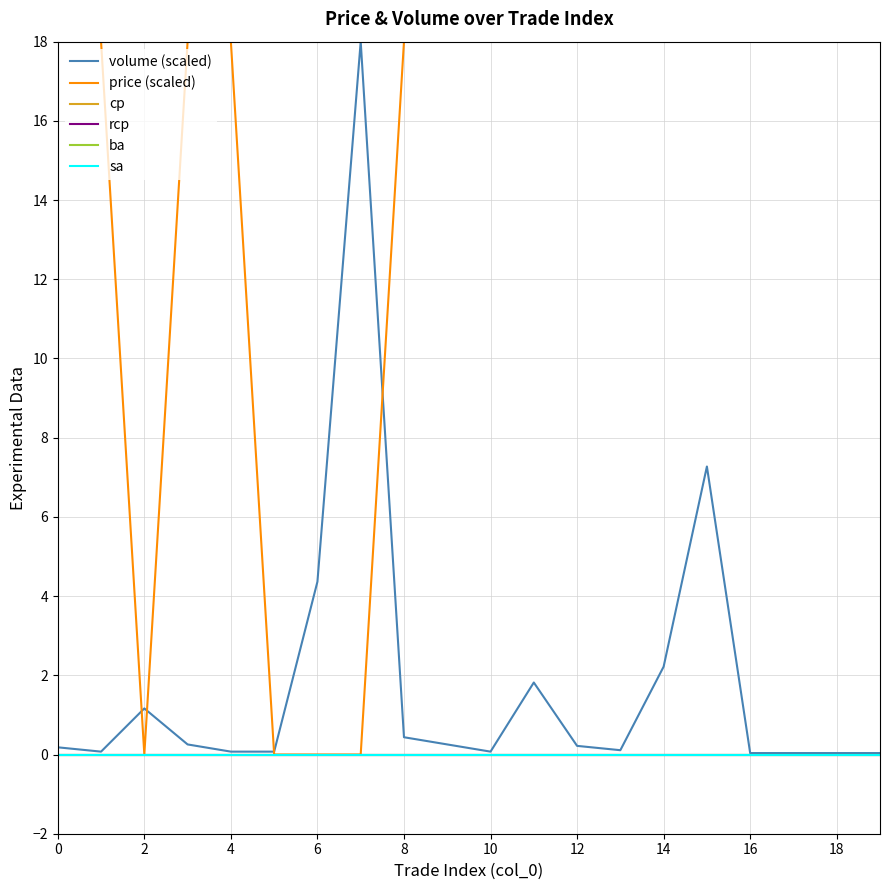

At which label is volume (scaled) closest to 9?

15